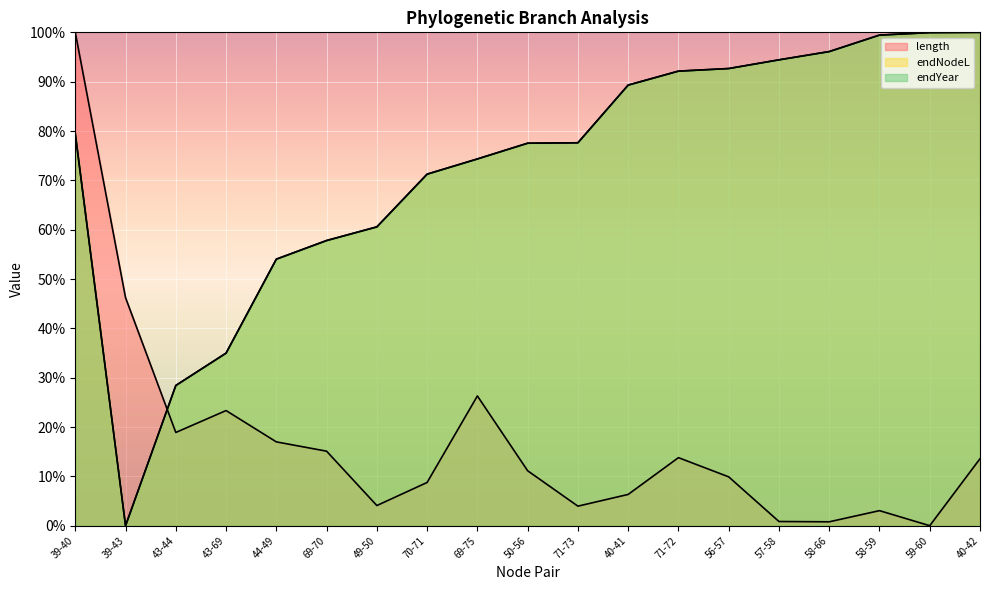

What is the difference between the second highest and second lowest values in the endYear series?

71.5